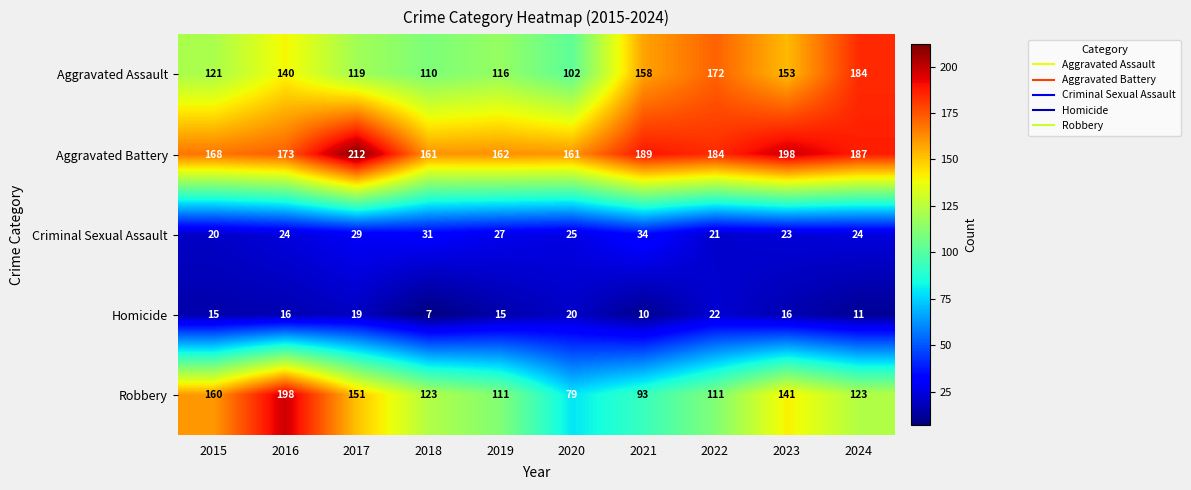

The Aggravated Assault series shows 102 at 2020. True or false?

True